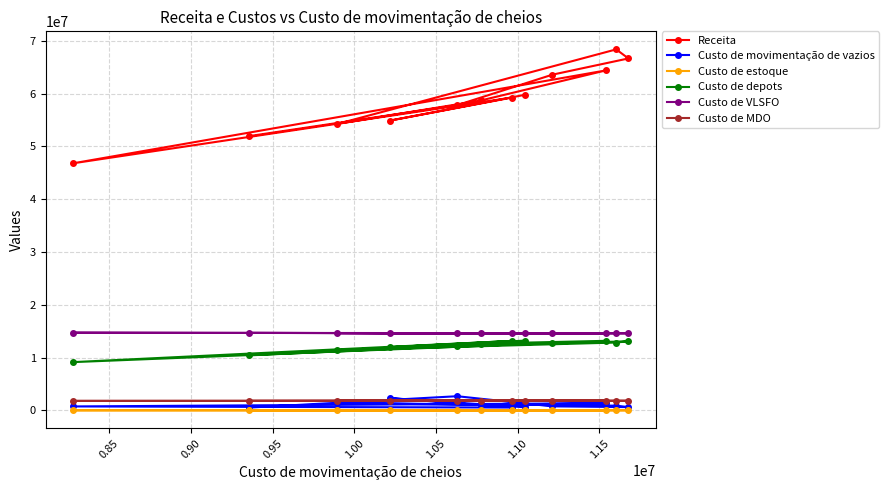

Which series has the largest total across all categories?

Receita